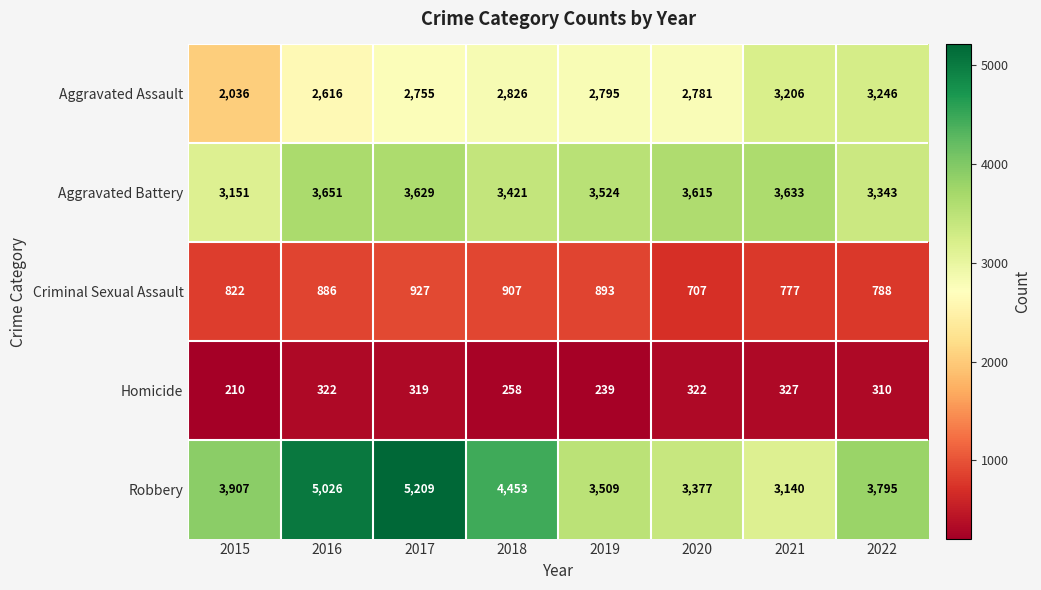

Which label corresponds to the largest value in the chart?

2017